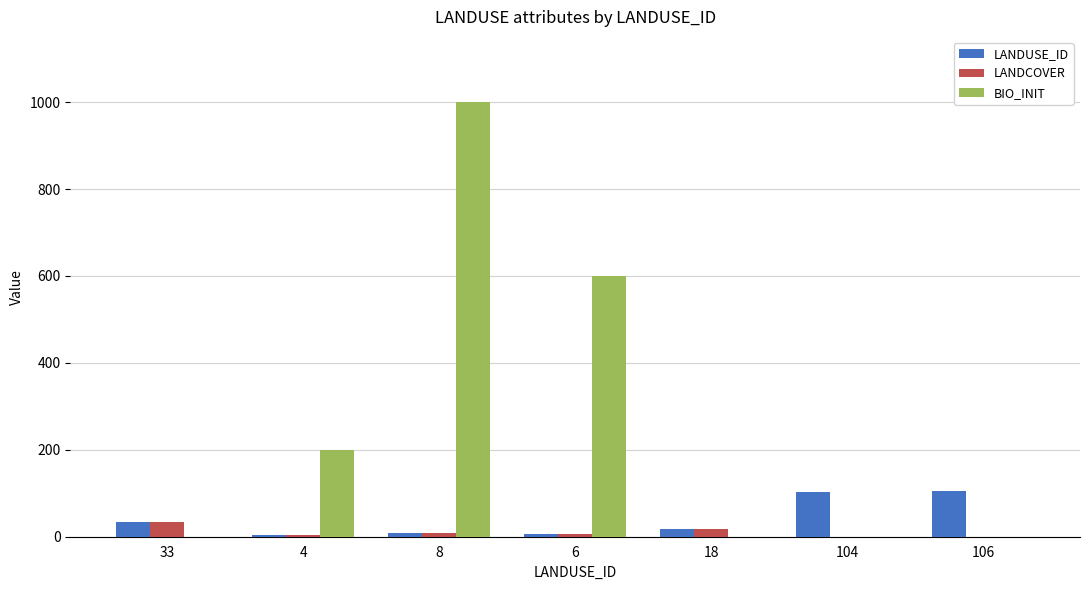

Does the chart contain stacked bars?

No